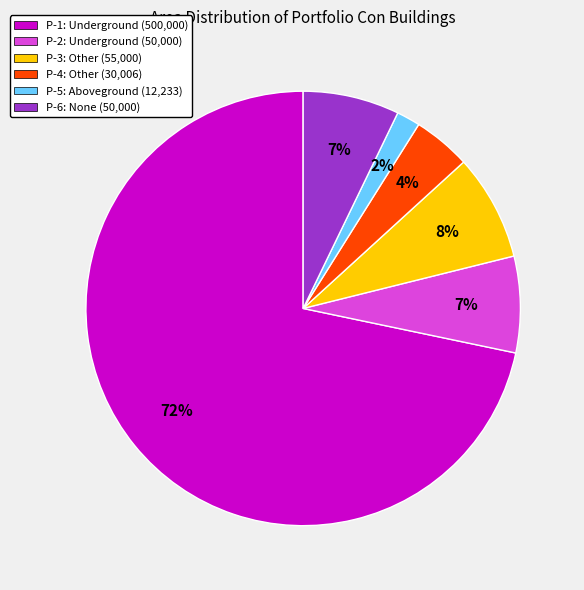

To the nearest percent, what is the average slice percentage?

17%